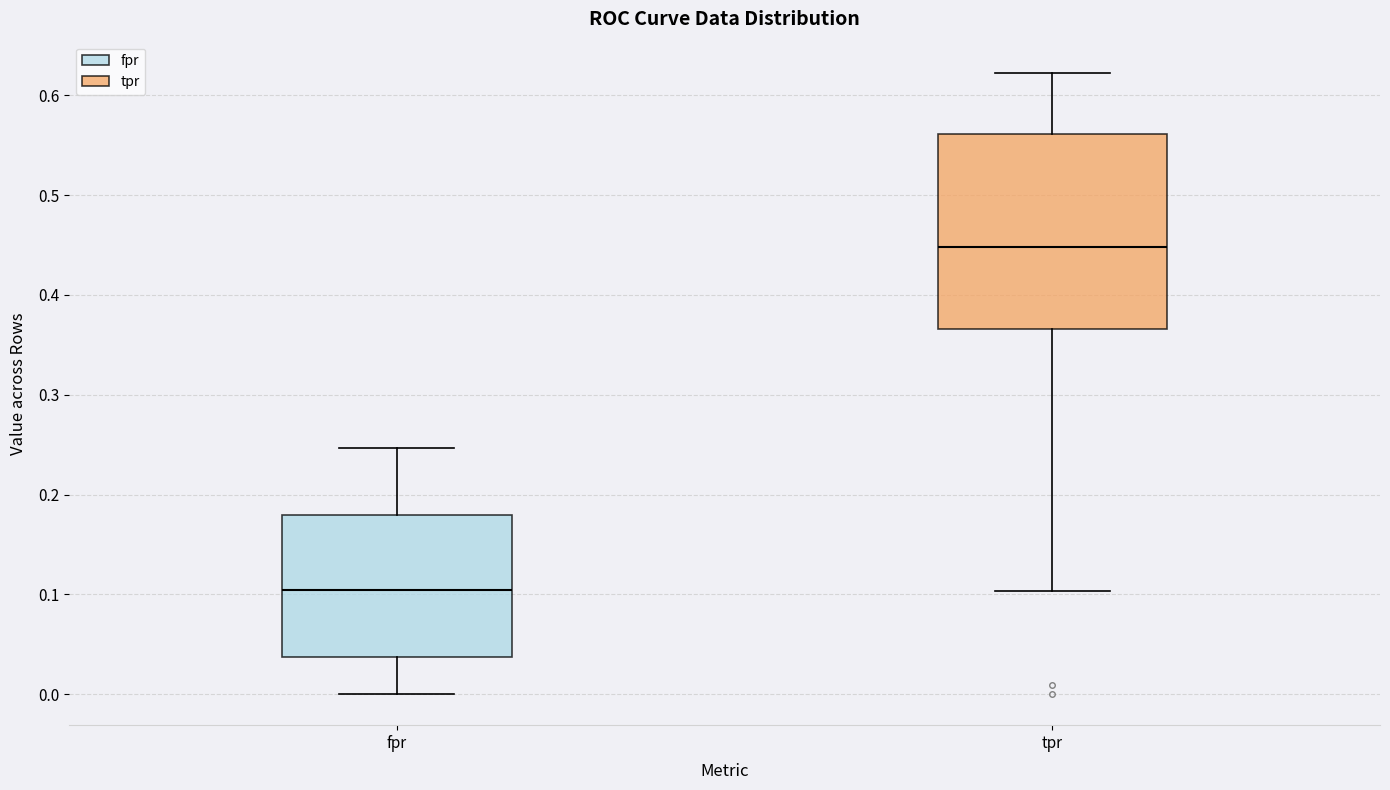

Where does the upper whisker of the box for fpr end on the y-axis? The values are not printed on the chart, so give them approximately, as read against the axis.

0.25